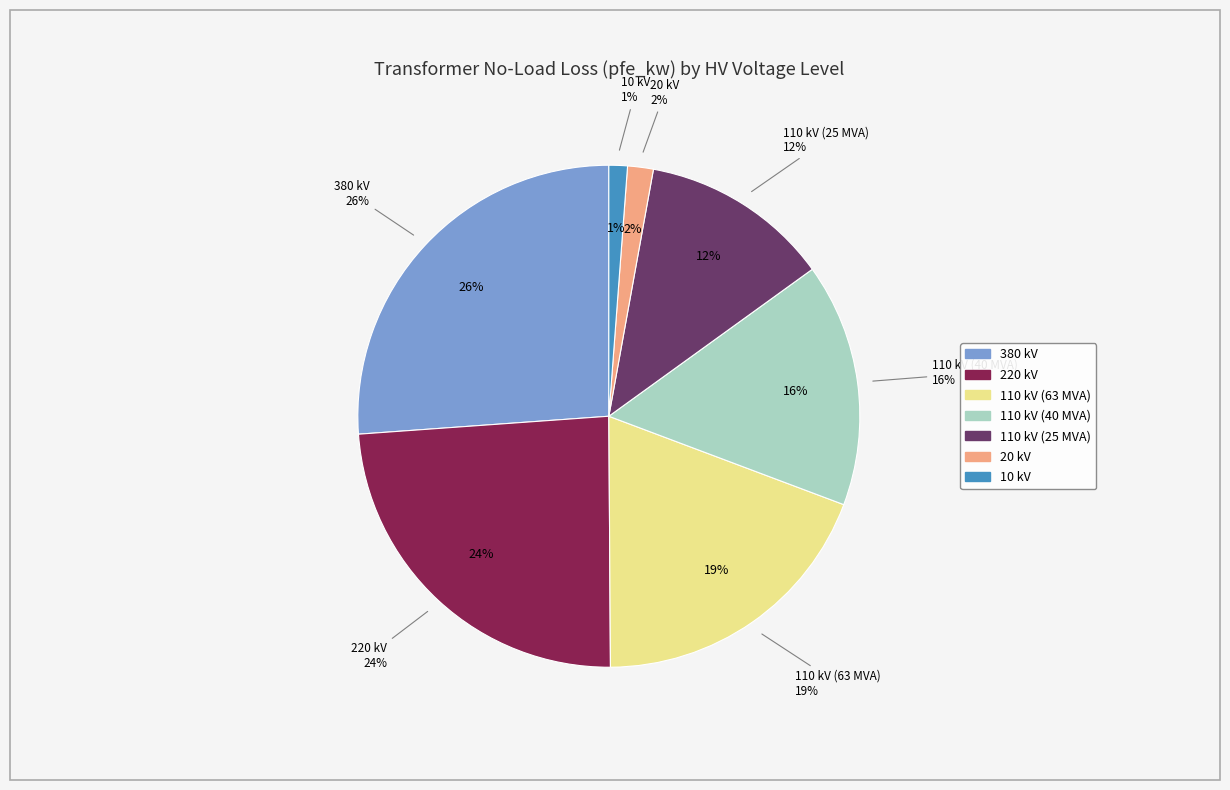

What portion of the pie excludes 110 kV (63 MVA)?

80.8%